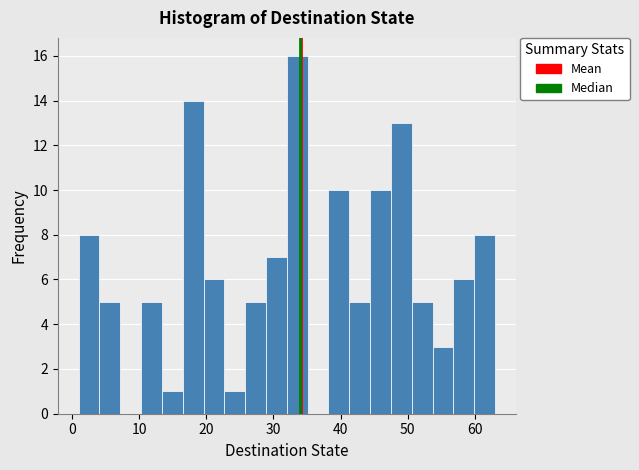

Read against the x-axis, roughly where is the centre of the tallest bar?

34